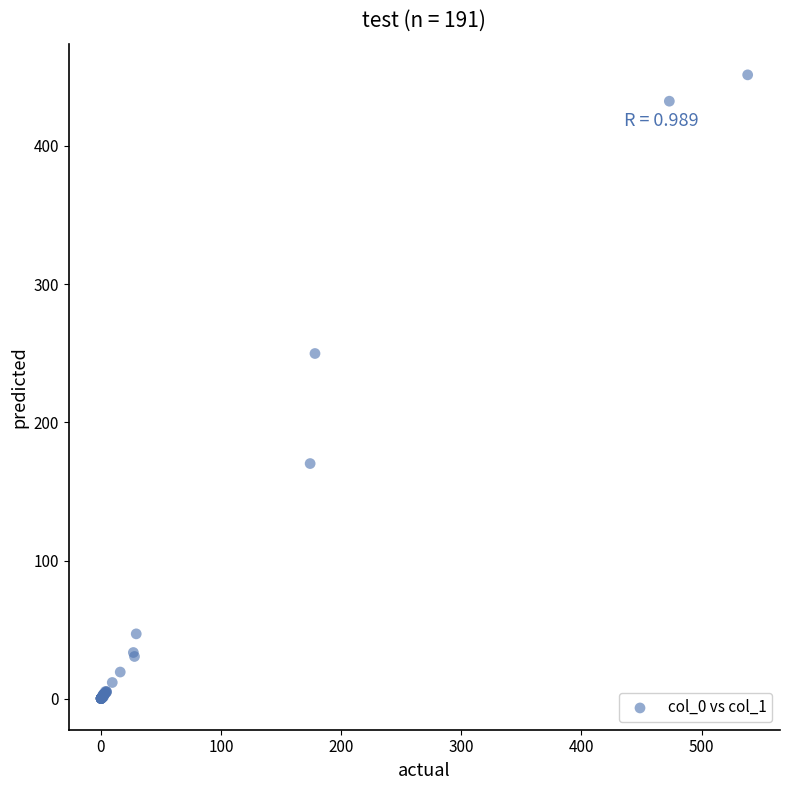

What Y value in the scatter plot is closest to 225?

249.9